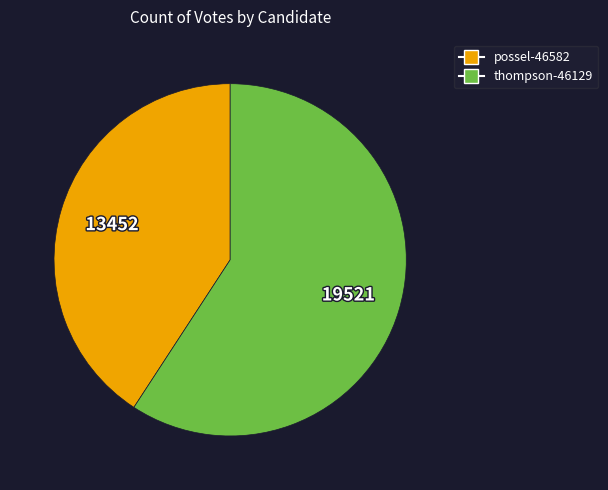

Which slice represents more than half of the pie?

thompson-46129